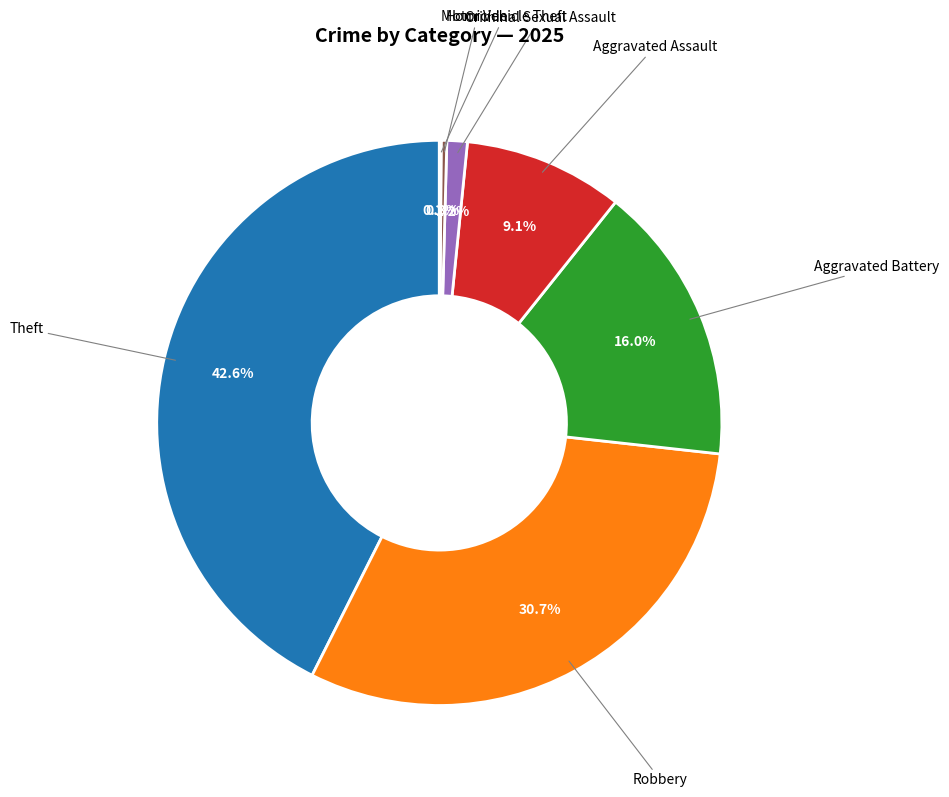

Is there a majority slice in this chart?

No